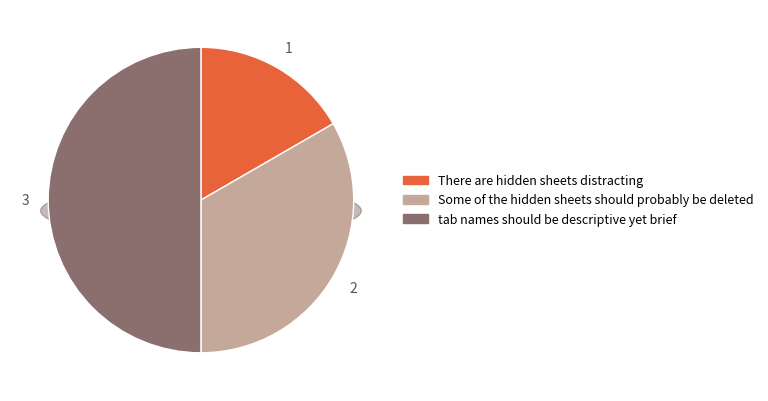

Is it true that Some of the hidden sheets should probably be deleted is 23% of the pie?

False